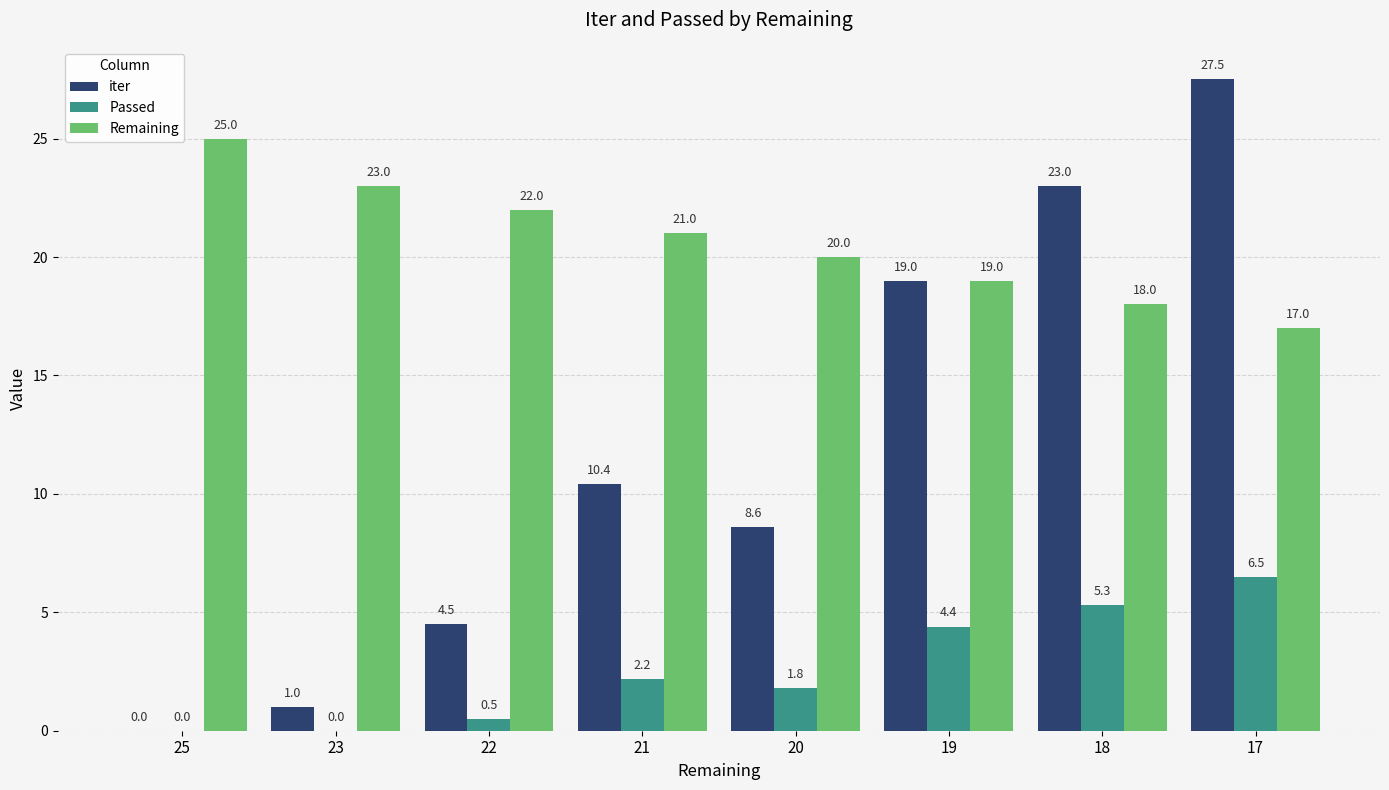

Reading right to left, list all the values displayed in this chart.

iter: 17=27.5	18=23.0	19=19.0	20=8.6	21=10.4	22=4.5	23=1.0	25=0.0
Passed: 17=6.5	18=5.3	19=4.4	20=1.8	21=2.2	22=0.5	23=0.0	25=0.0
Remaining: 17=17.0	18=18.0	19=19.0	20=20.0	21=21.0	22=22.0	23=23.0	25=25.0